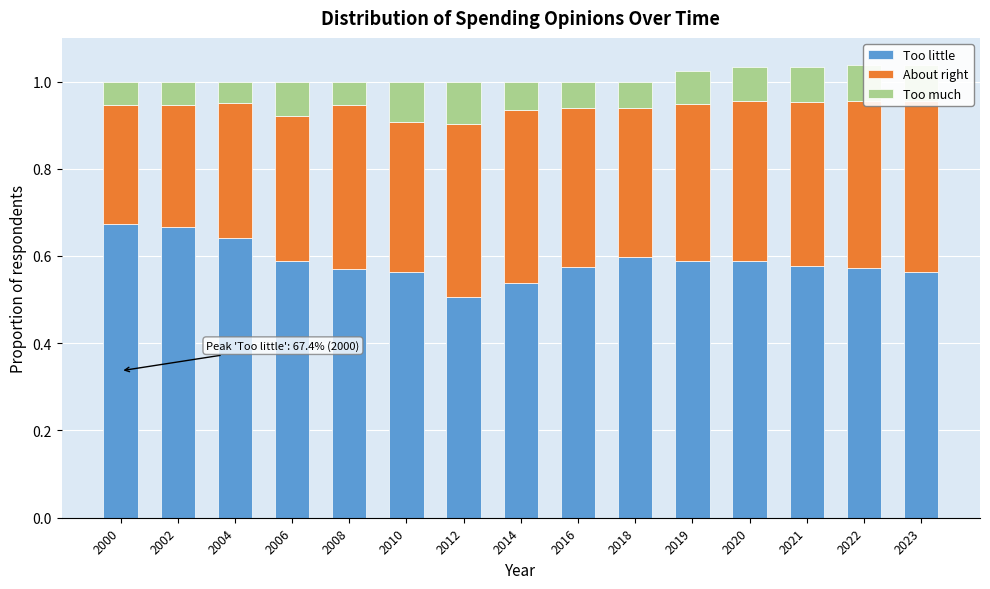

What is the sum of all Too little values?

8.8